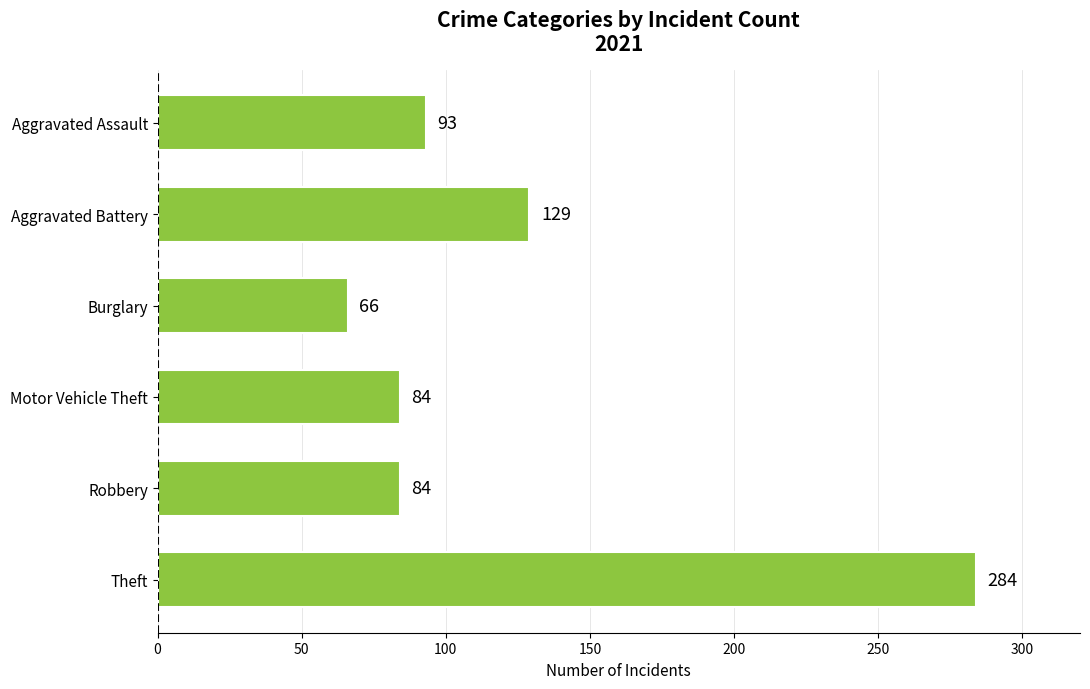

Approximately how many times larger is the value at Burglary compared to Robbery?

0.8